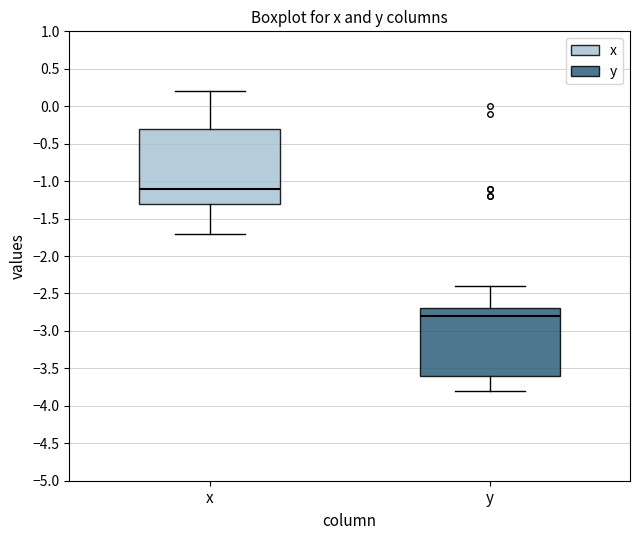

Where is the lower edge of the box for x on the y-axis? The values are not printed on the chart, so give them approximately, as read against the axis.

-1.3